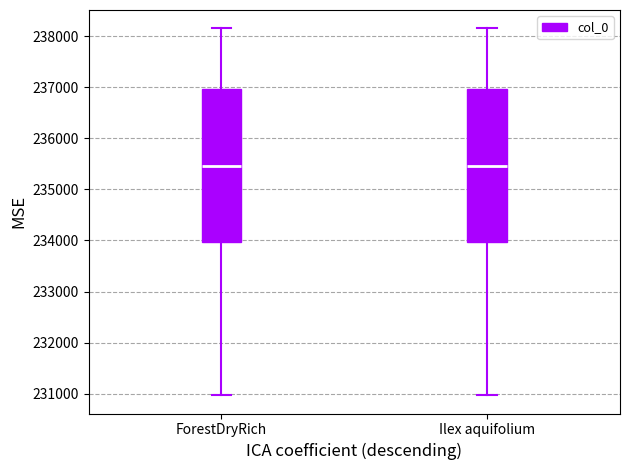

Reading left to right, read every box against the y-axis: the position of its median line, the range the box covers, and the ends of its whiskers. The values are not printed on the chart, so give them approximately, as read against the axis.

ForestDryRich: median 235500, box 234000 to 237000, whiskers 231000 to 238200
Ilex aquifolium: median 235500, box 234000 to 237000, whiskers 231000 to 238200